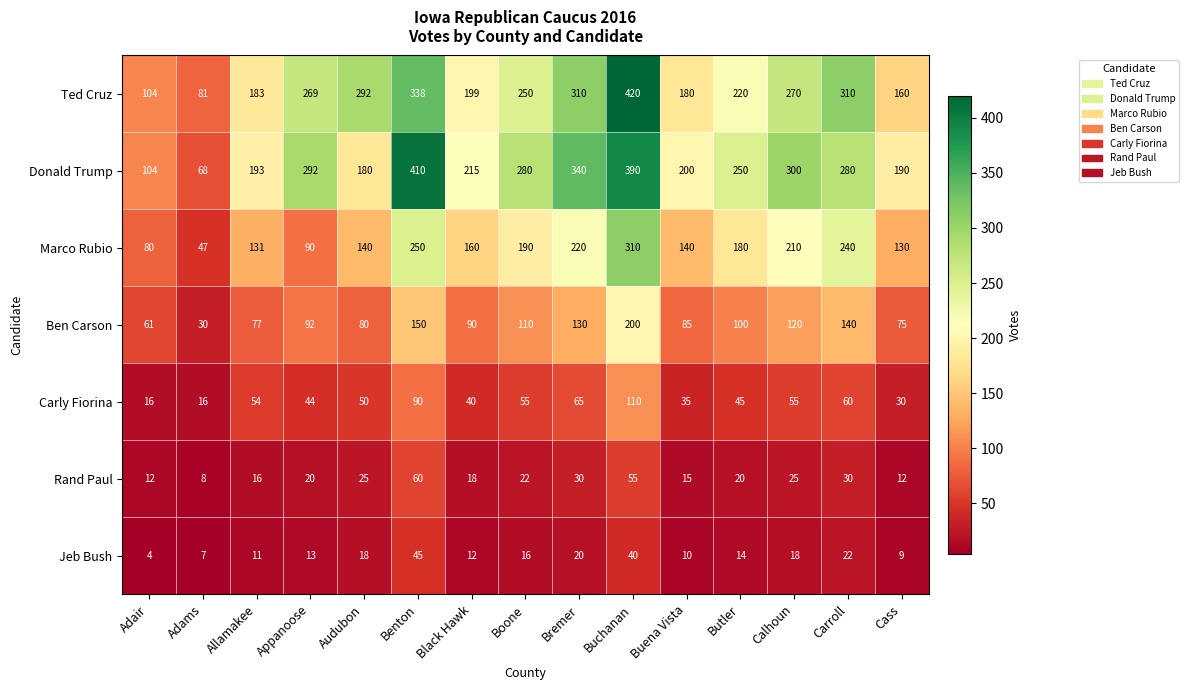

Which series changed the most between Boone and Carroll?

Ted Cruz